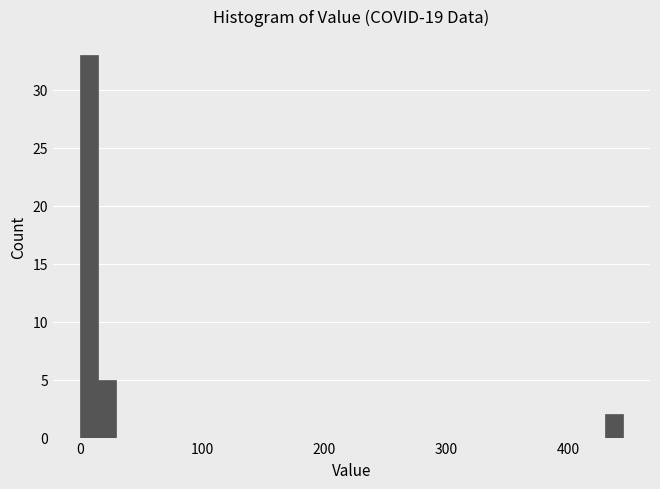

Read against the x-axis, roughly where is the centre of the tallest bar?

10